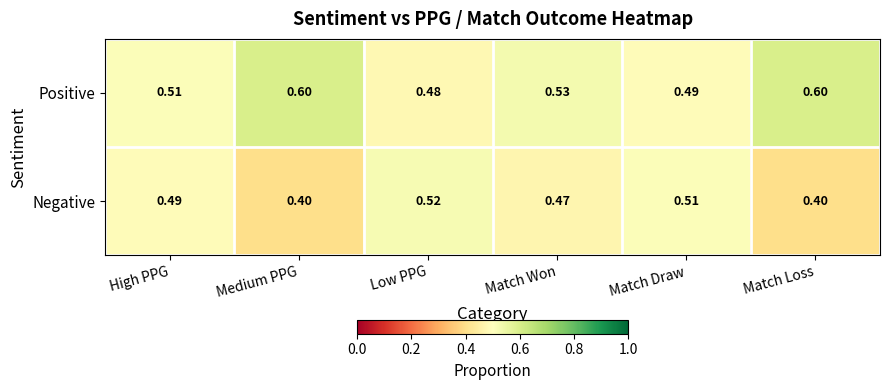

Where is Positive nearest to the value 0?

Low PPG